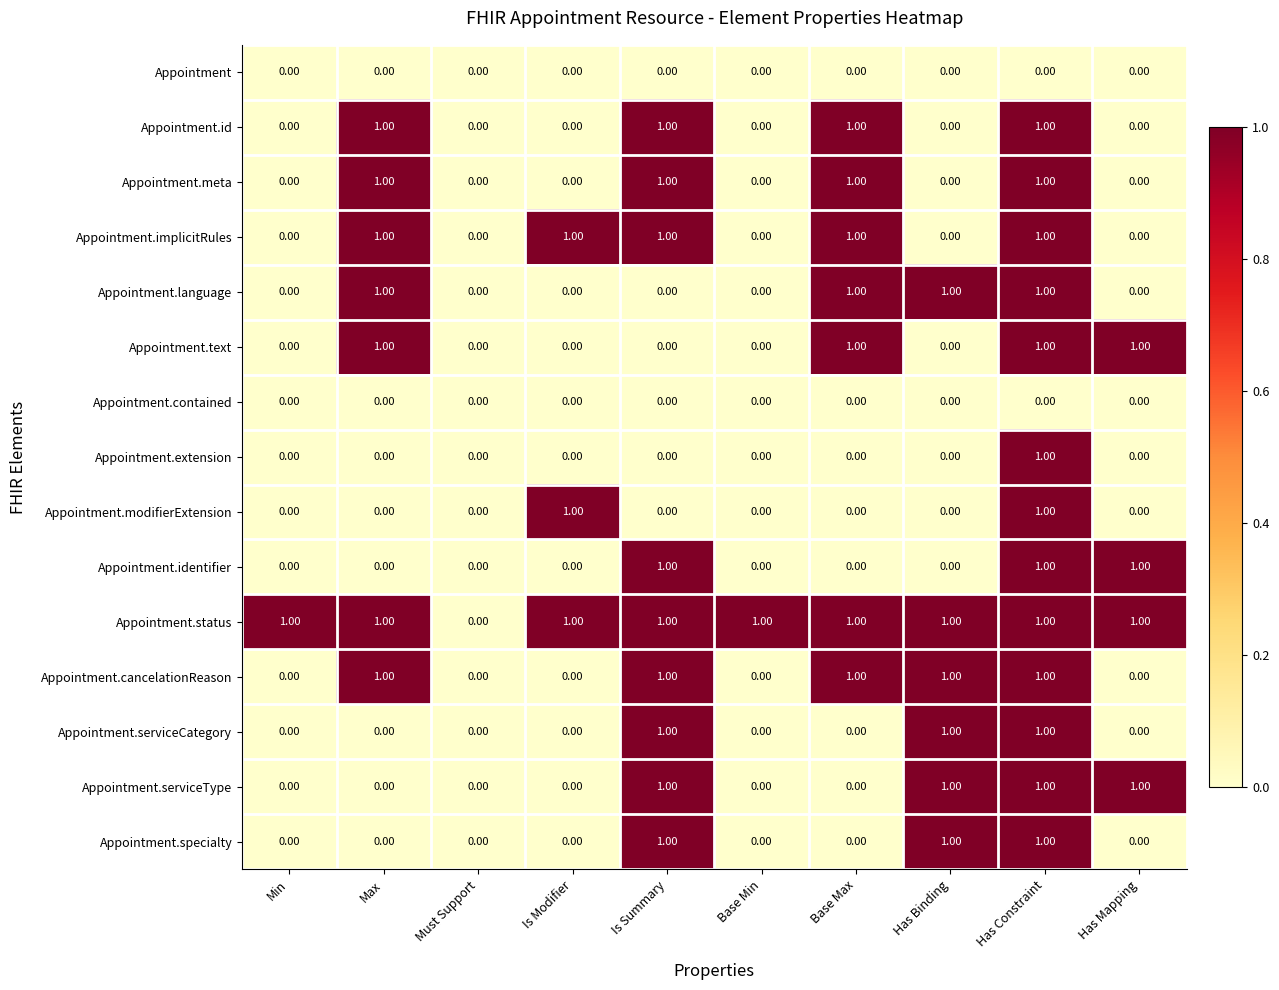

At which category is the sum across all series the highest?

Has Constraint